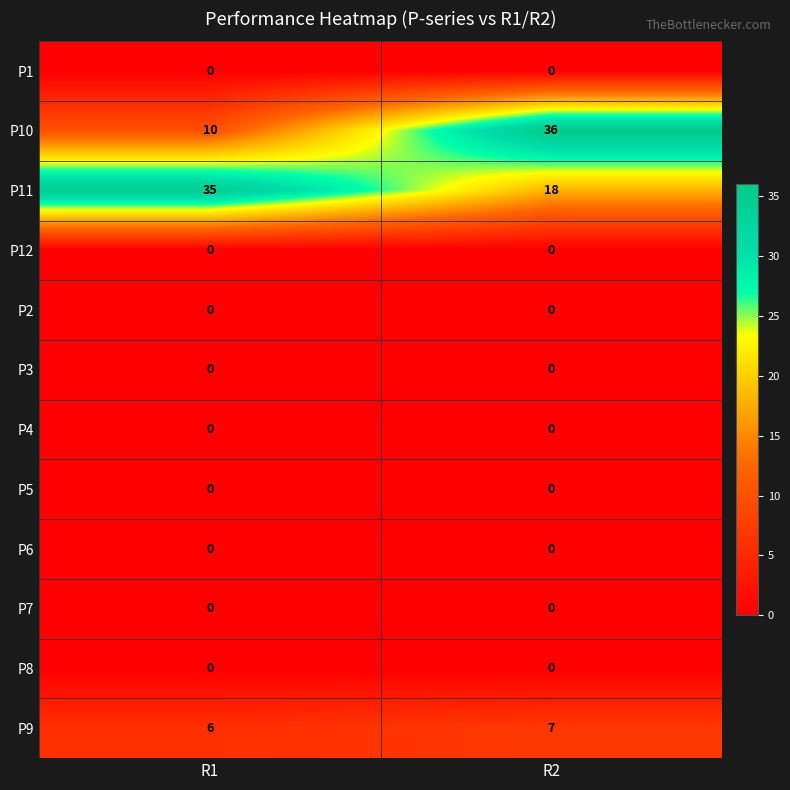

What is the total value across all series at R2?

61